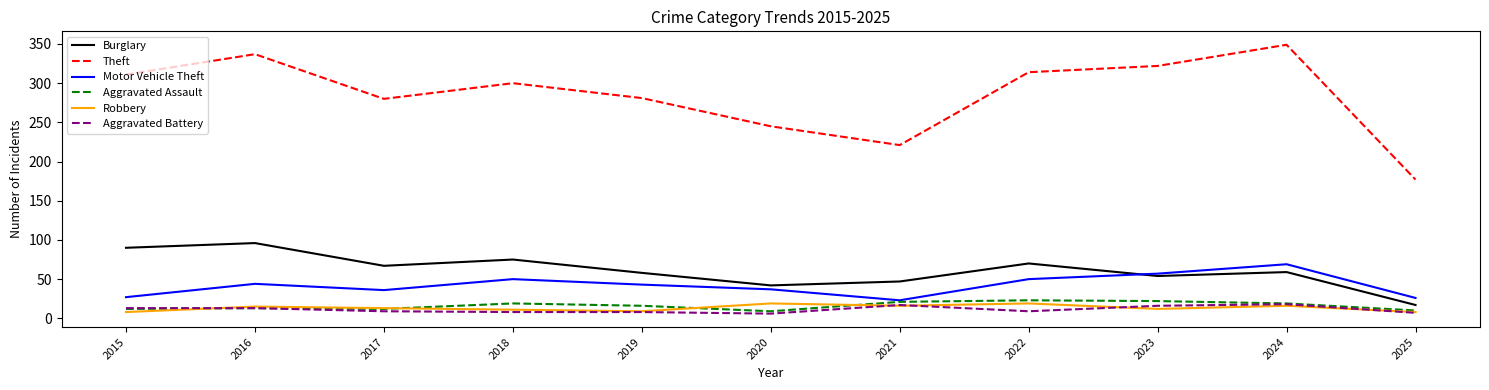

Is the value of Burglary at 2022 greater than the value of Aggravated Battery at 2023?

Yes